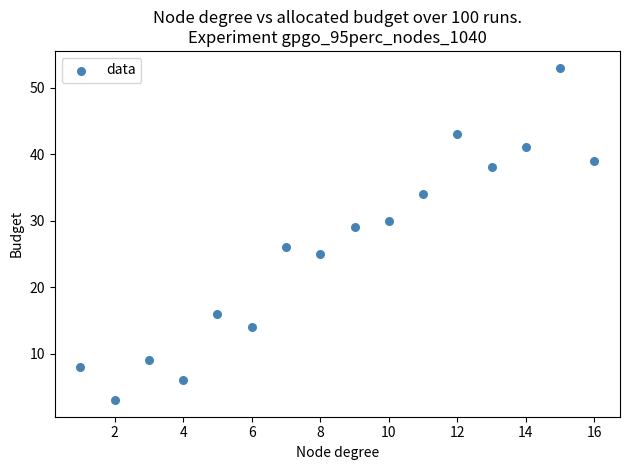

What Y value in the scatter plot is closest to 28?

29